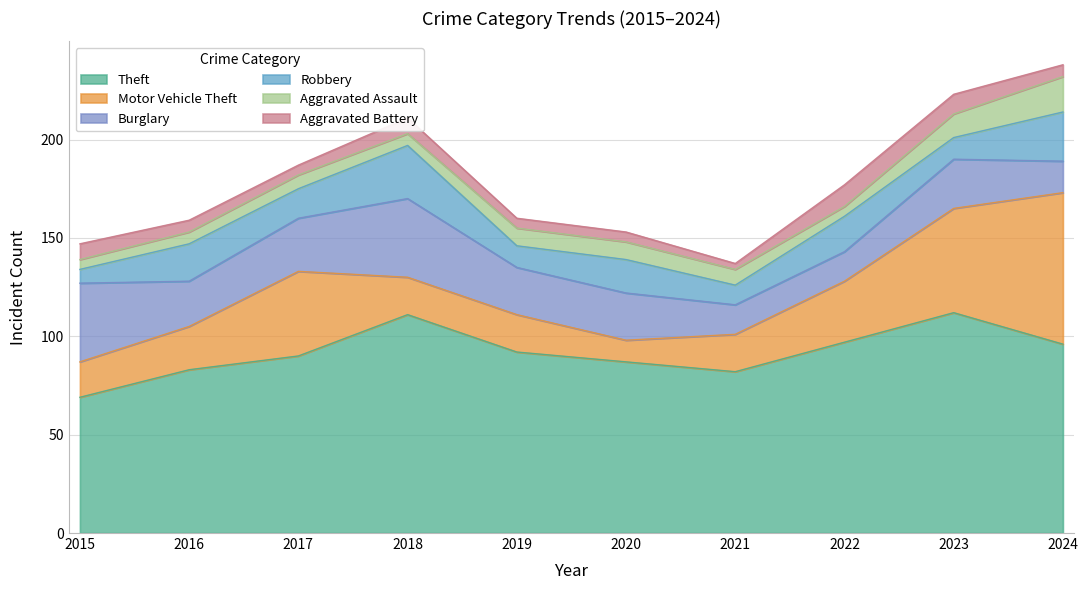

Reading left to right, extract all data points from this chart.

Theft: 69	83	90	111	92	87	82	97	112	96
Motor Vehicle Theft: 18	22	43	19	19	11	19	31	53	77
Burglary: 40	23	27	40	24	24	15	15	25	16
Robbery: 7	19	15	27	11	17	10	18	11	25
Aggravated Assault: 5	6	7	6	9	9	8	5	12	18
Aggravated Battery: 8	6	5	8	5	5	3	11	10	6